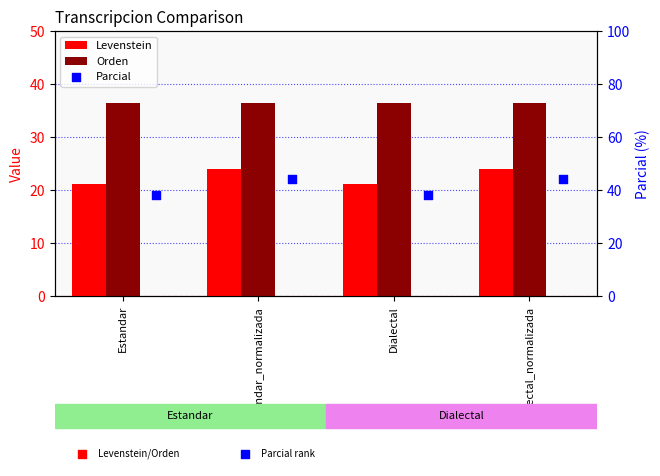

Which series reaches the maximum Y coordinate?

Parcial